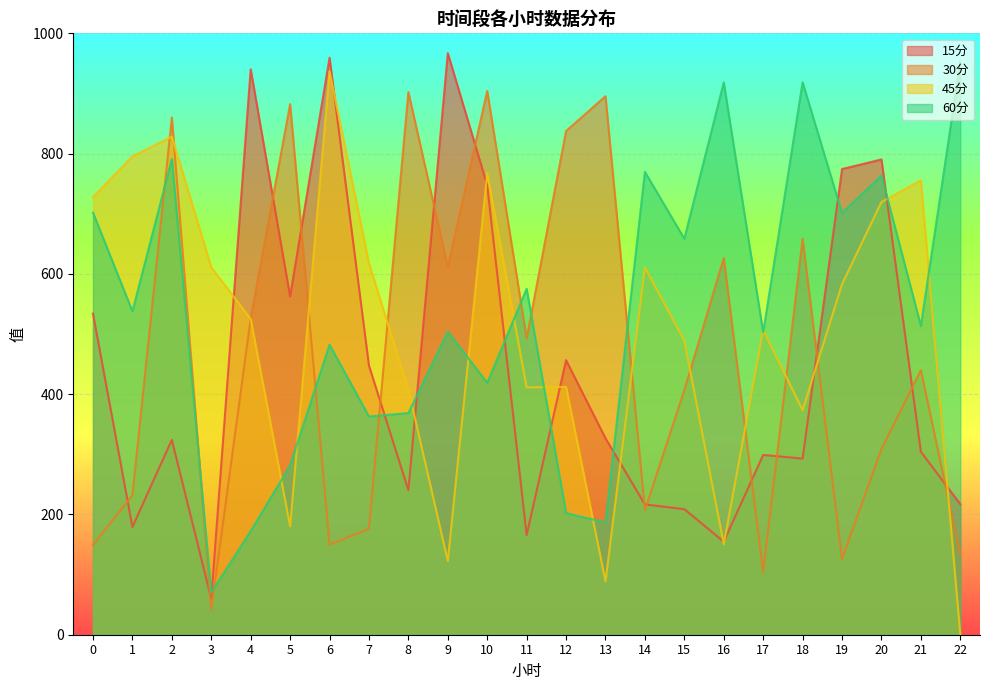

Which category has the lowest value across all series?

22